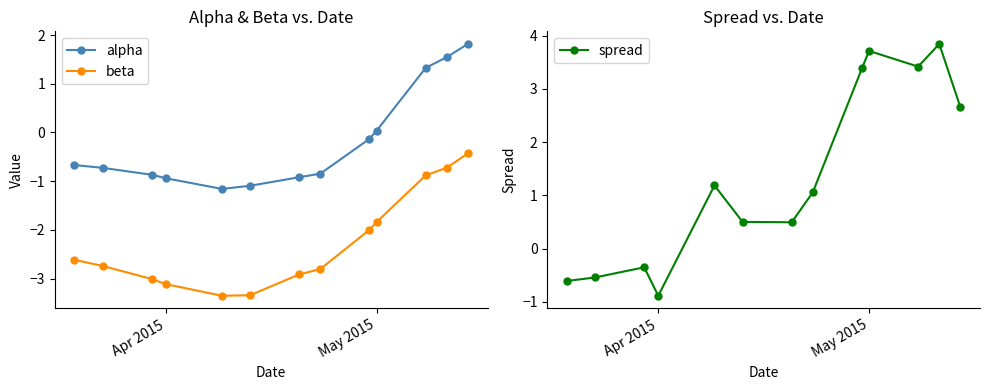

True or false: alpha and beta intersect in this chart.

False